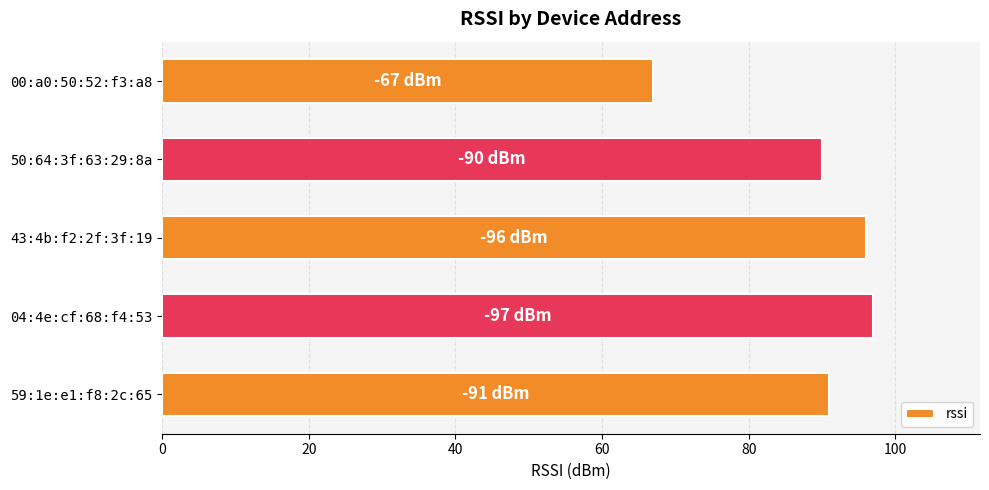

True or false: the data shows 128 at 43:4b:f2:2f:3f:19.

False